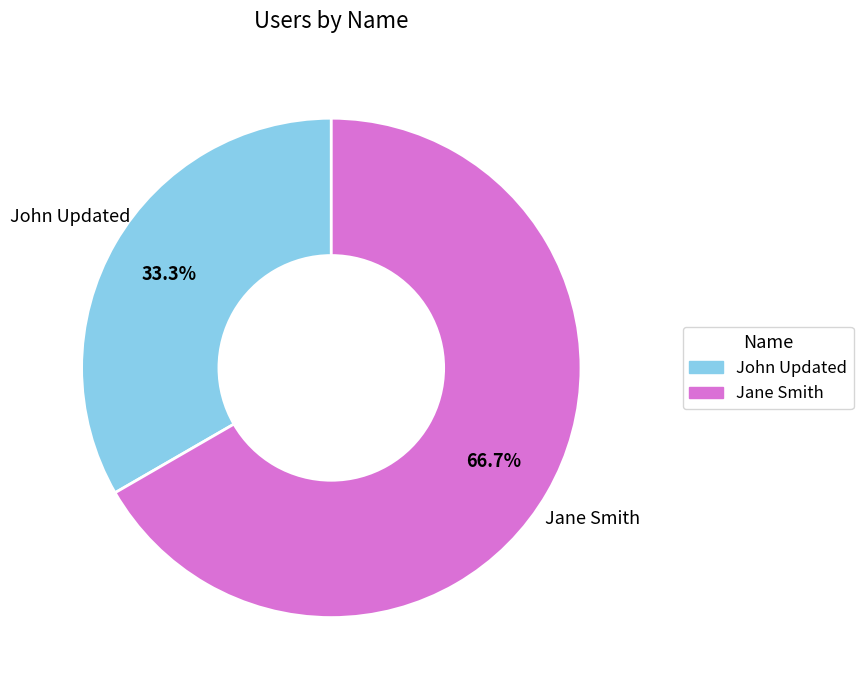

Which category accounts for the majority?

Jane Smith